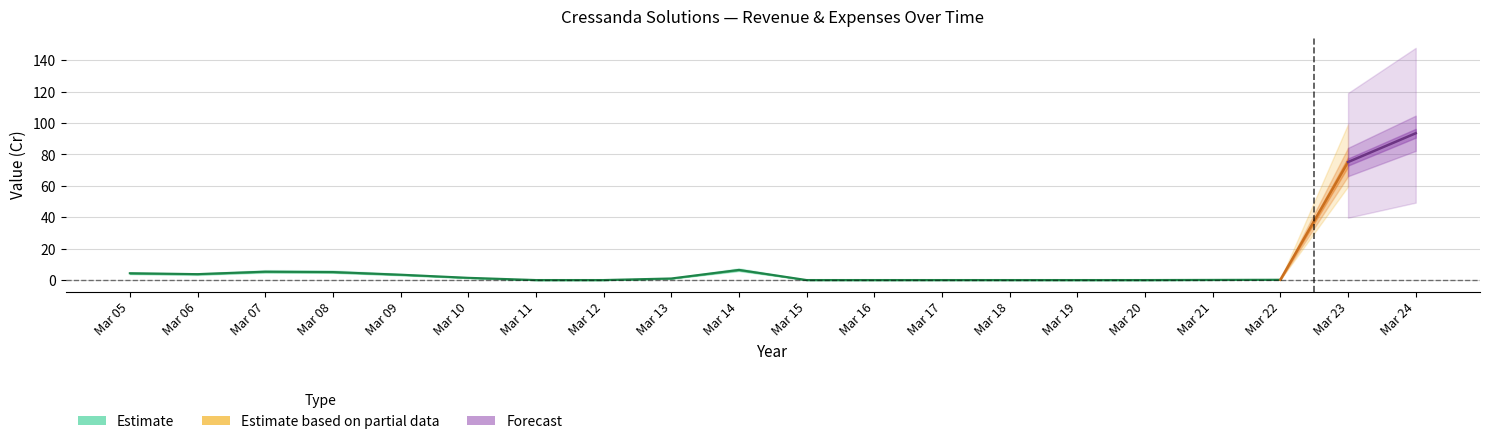

Count the number of categories in the chart.

20